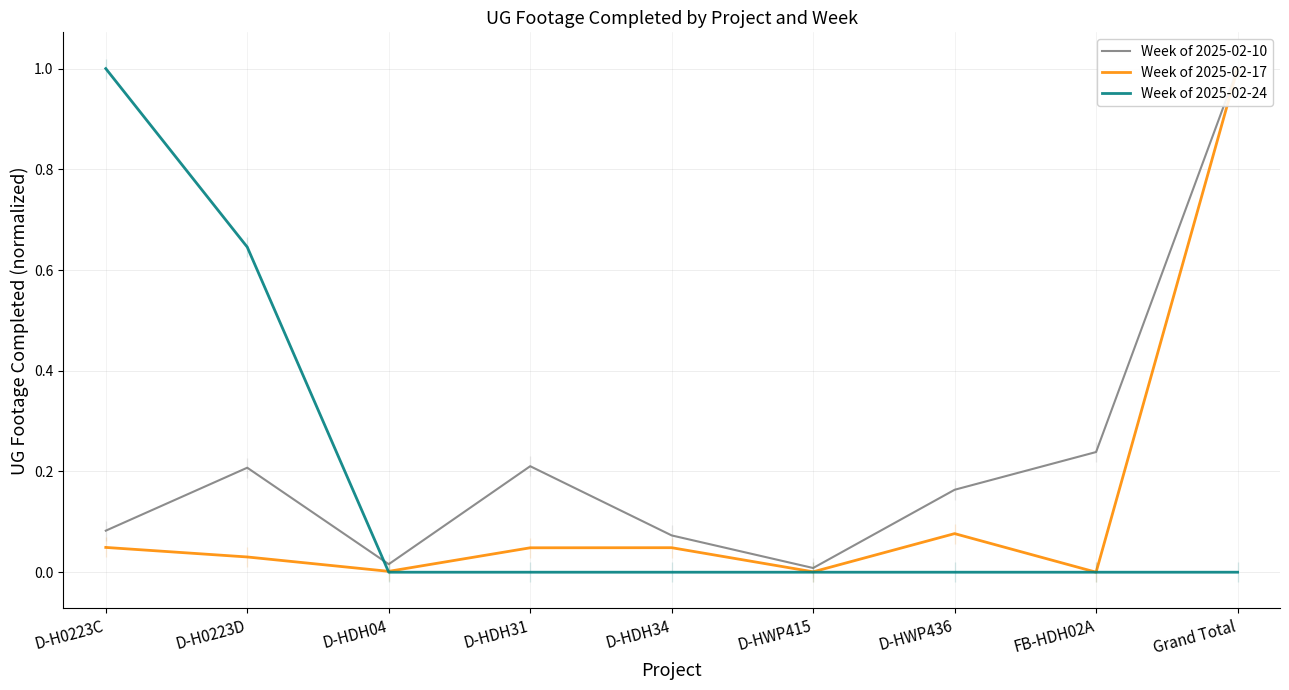

Between D-H0223C and D-HDH04, which series saw the biggest shift?

Week of 2025-02-24